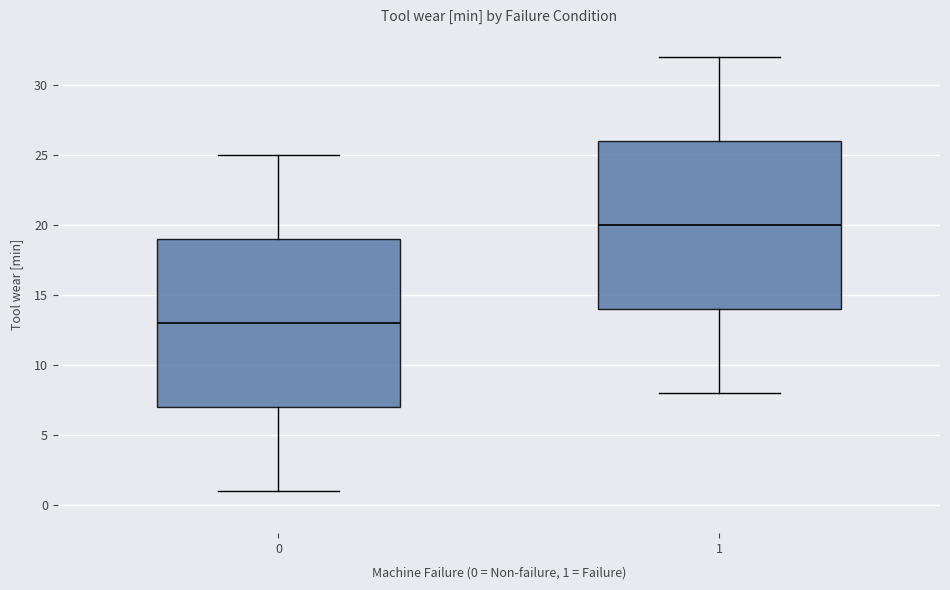

Which box's median line is the lowest?

0